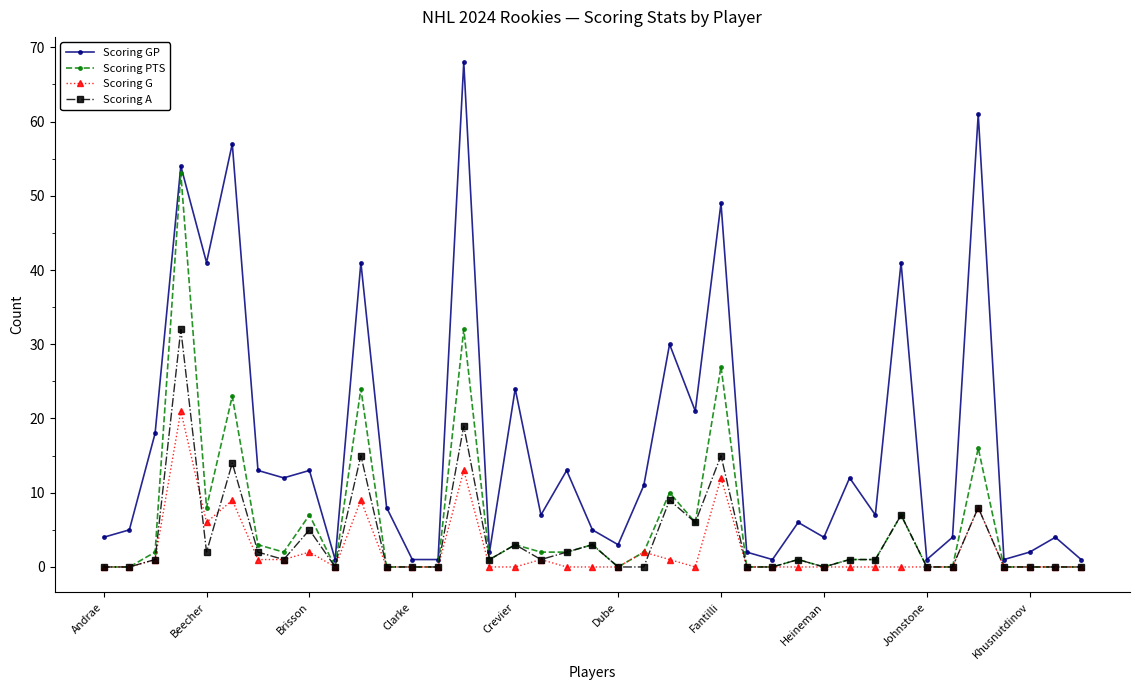

Does the chart have visible grid lines?

No